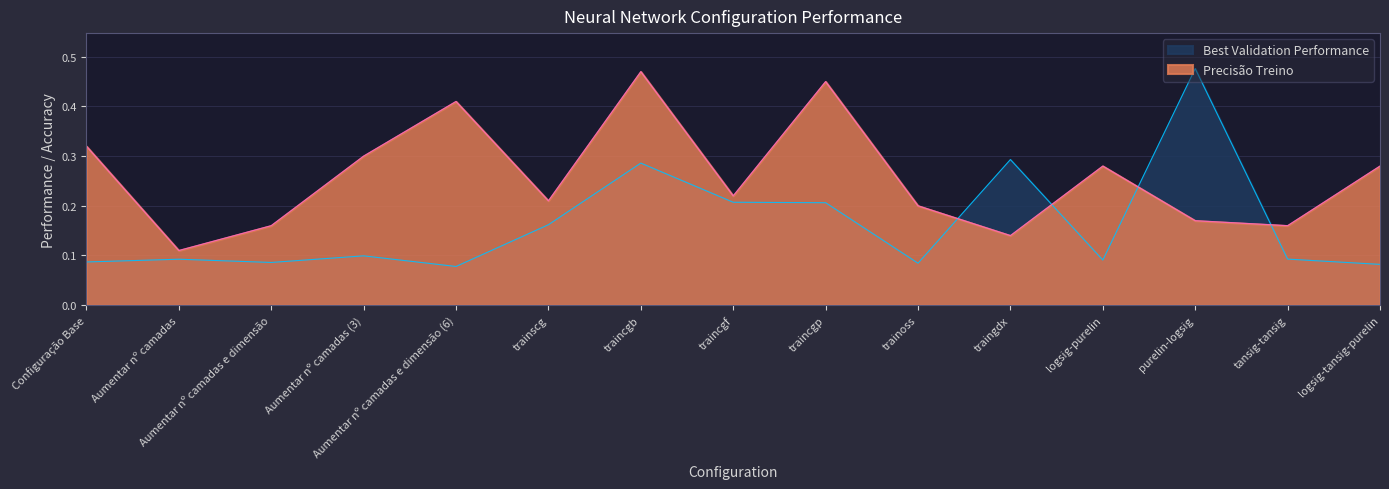

The value of Precisão Treino at tansig-tansig is 0.2. True or false?

True